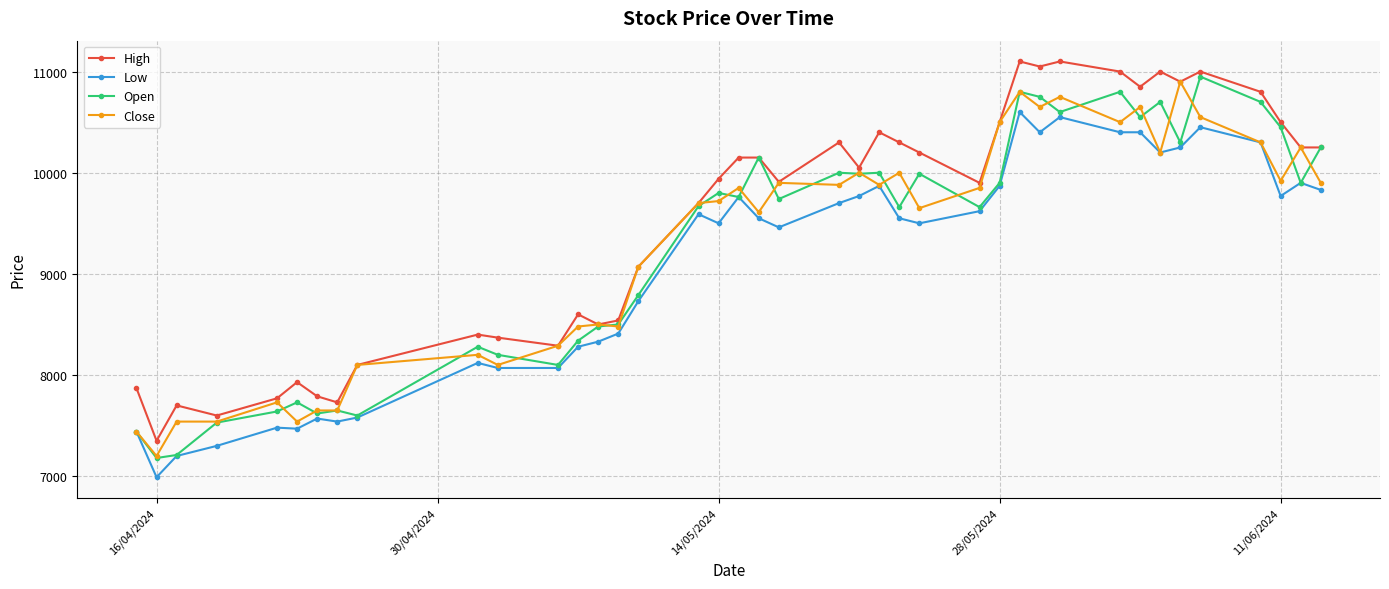

What is the value of the High point at the 30th from the left?

11050